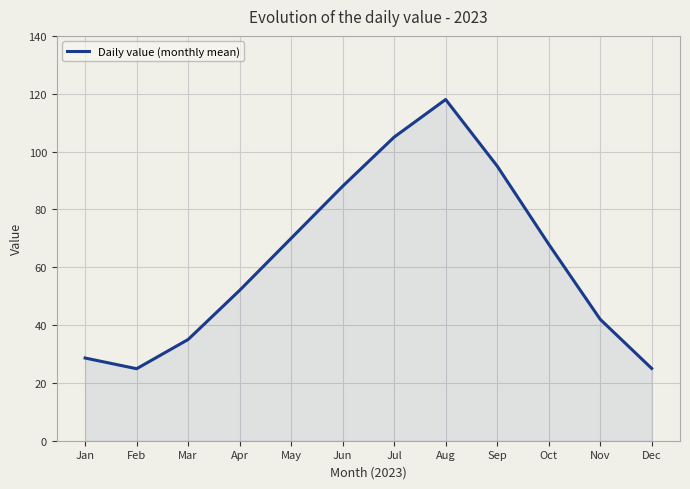

At which label is the value closest to 71?

May